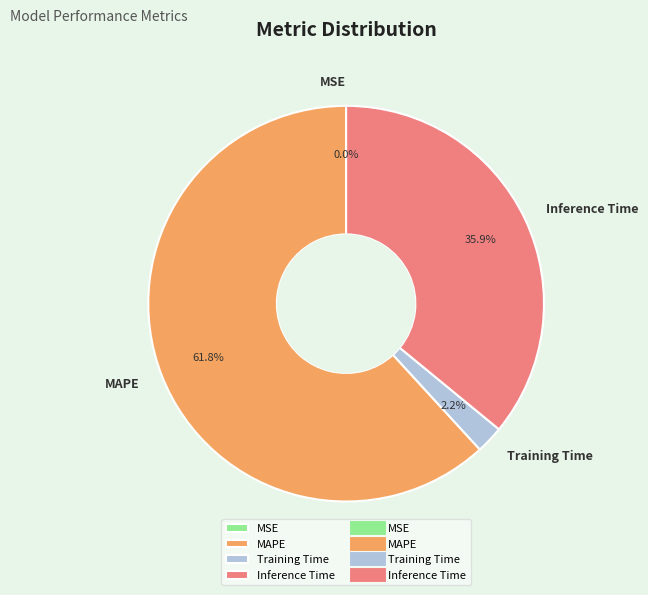

Is there a majority slice in this chart?

Yes